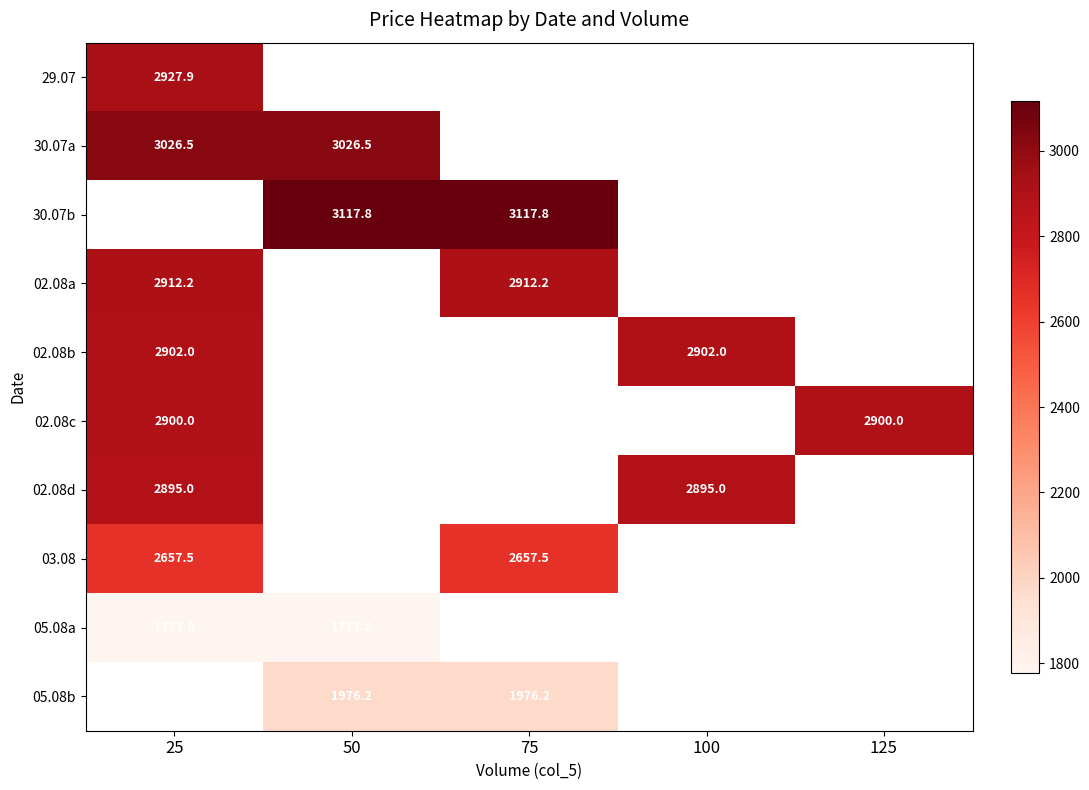

How many categories are shown in the chart?

5